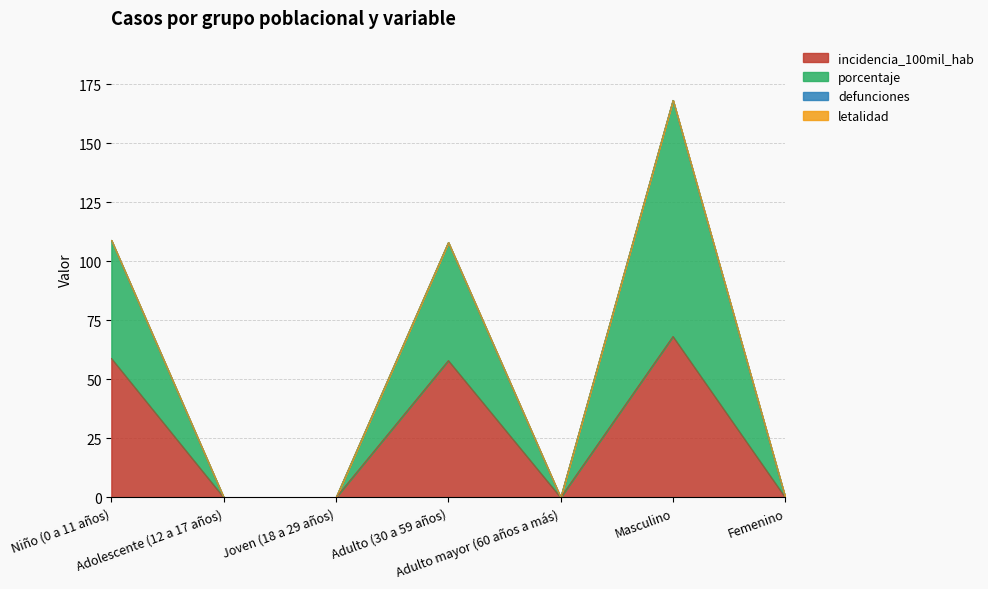

Is the value of incidencia_100mil_hab at Adulto (30 a 59 años) greater than the value of porcentaje at Masculino?

No